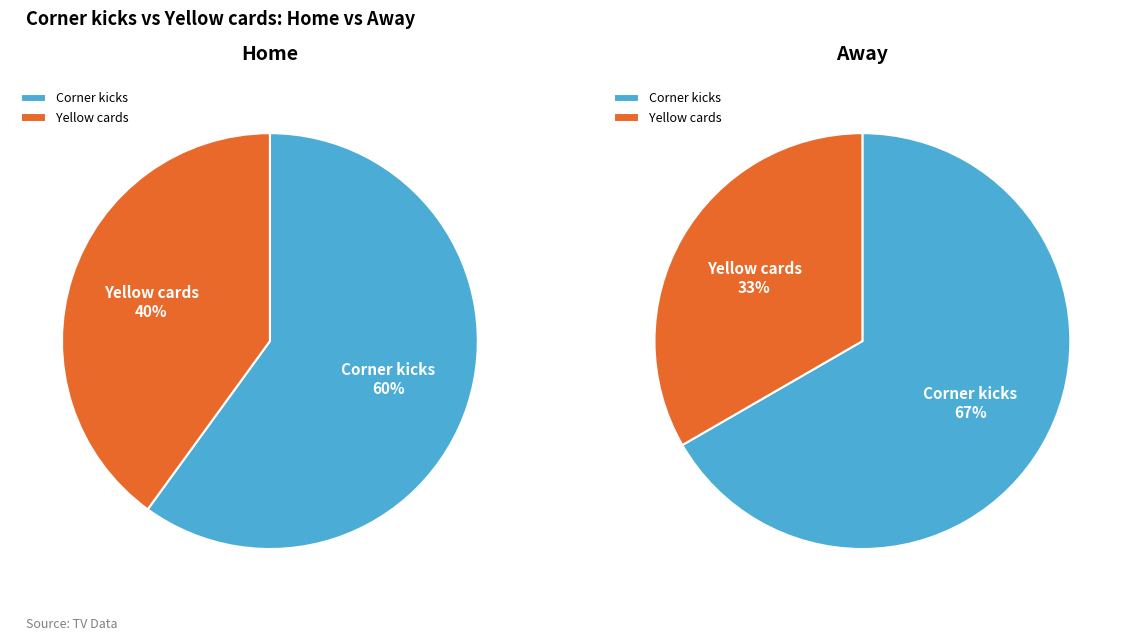

Combined, what portion of the pie is Yellow cards and Corner kicks?

100.0%